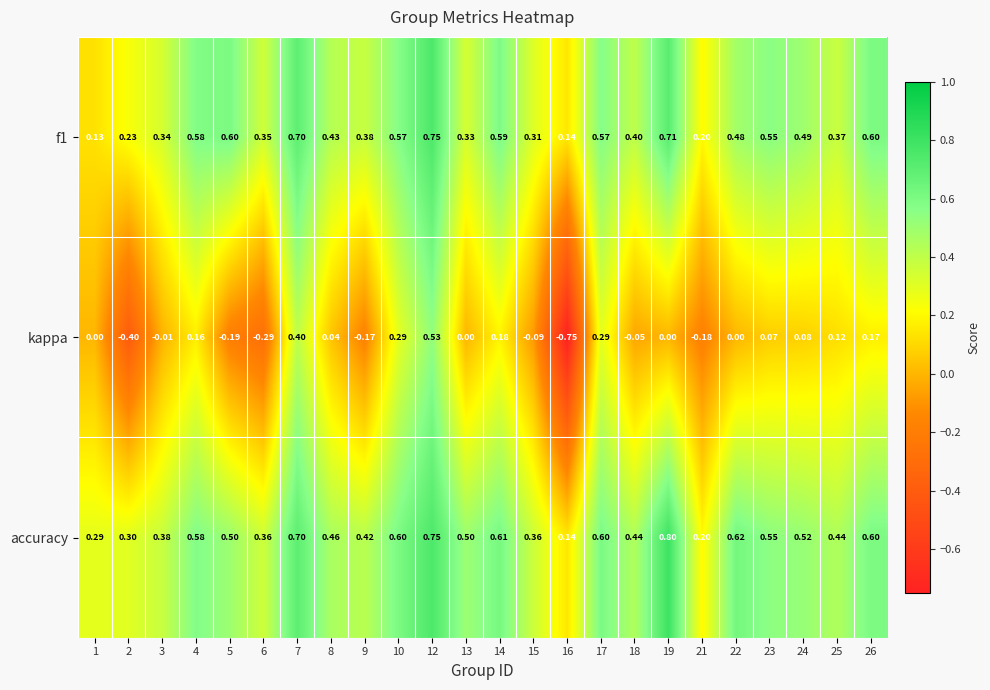

Is the value of f1 at 22 greater than the value of kappa at 17?

Yes